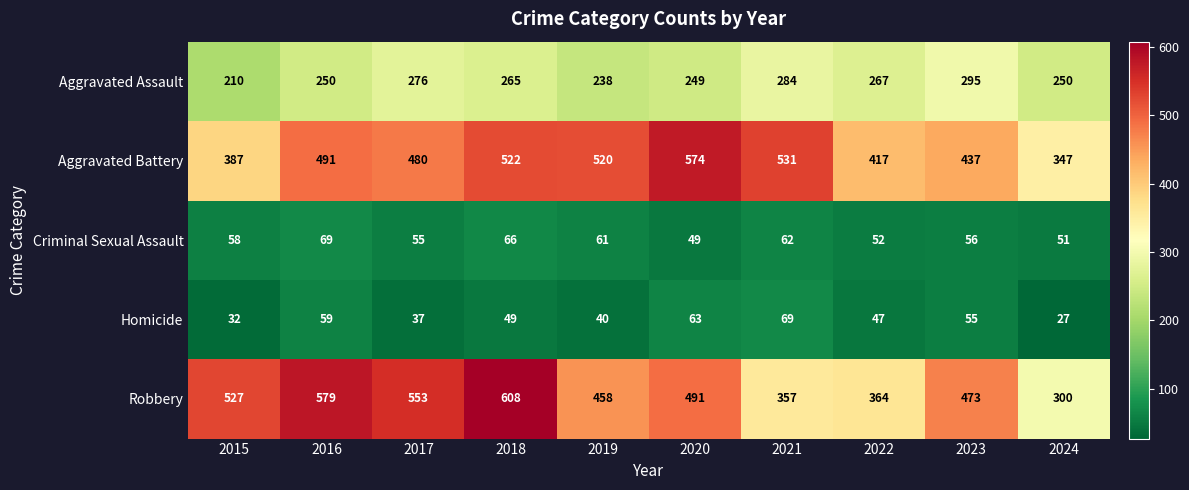

At which label is Criminal Sexual Assault closest to 59?

2015